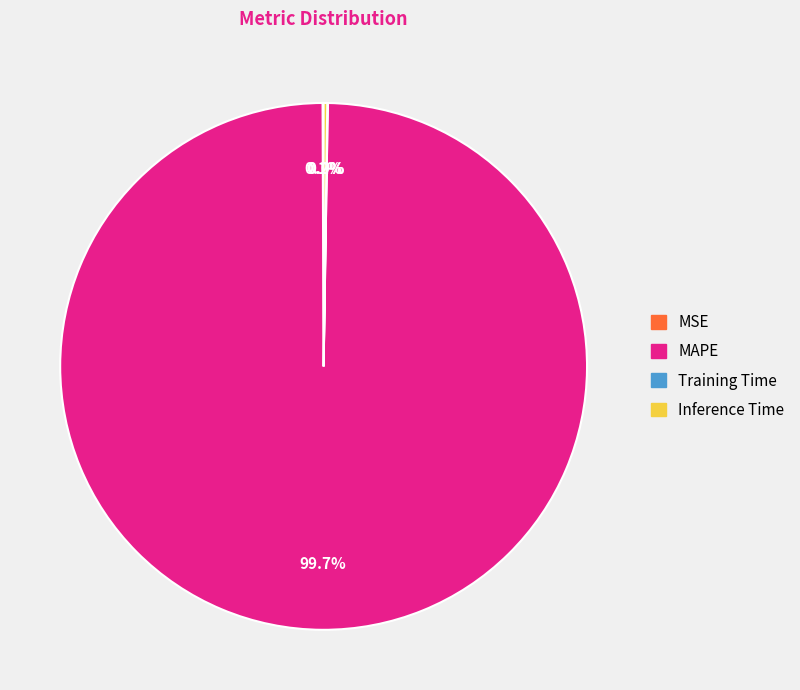

Which category has the biggest portion of the pie?

MAPE